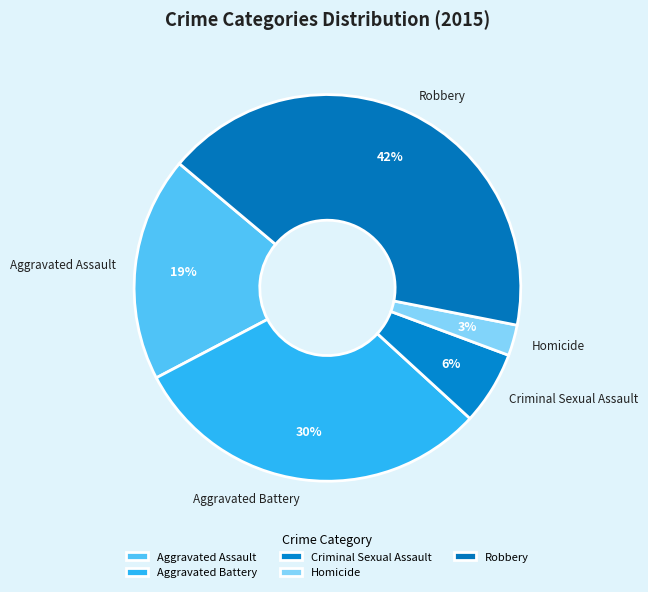

Is there a majority slice in this chart?

No